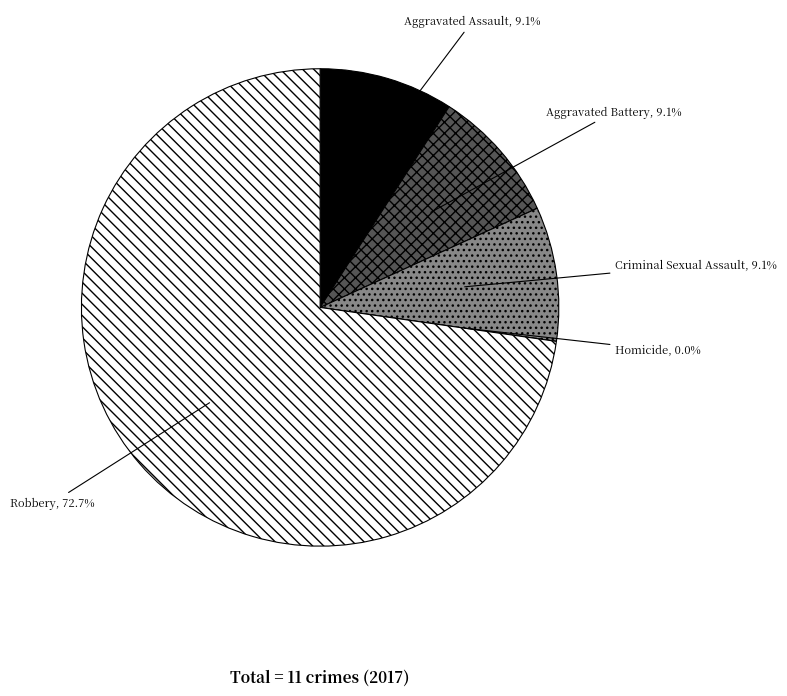

Is there a majority slice in this chart?

Yes